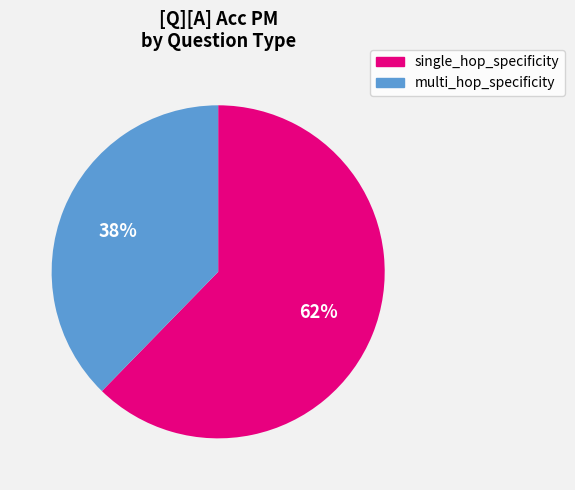

To the nearest percent, what is the average slice percentage?

50%